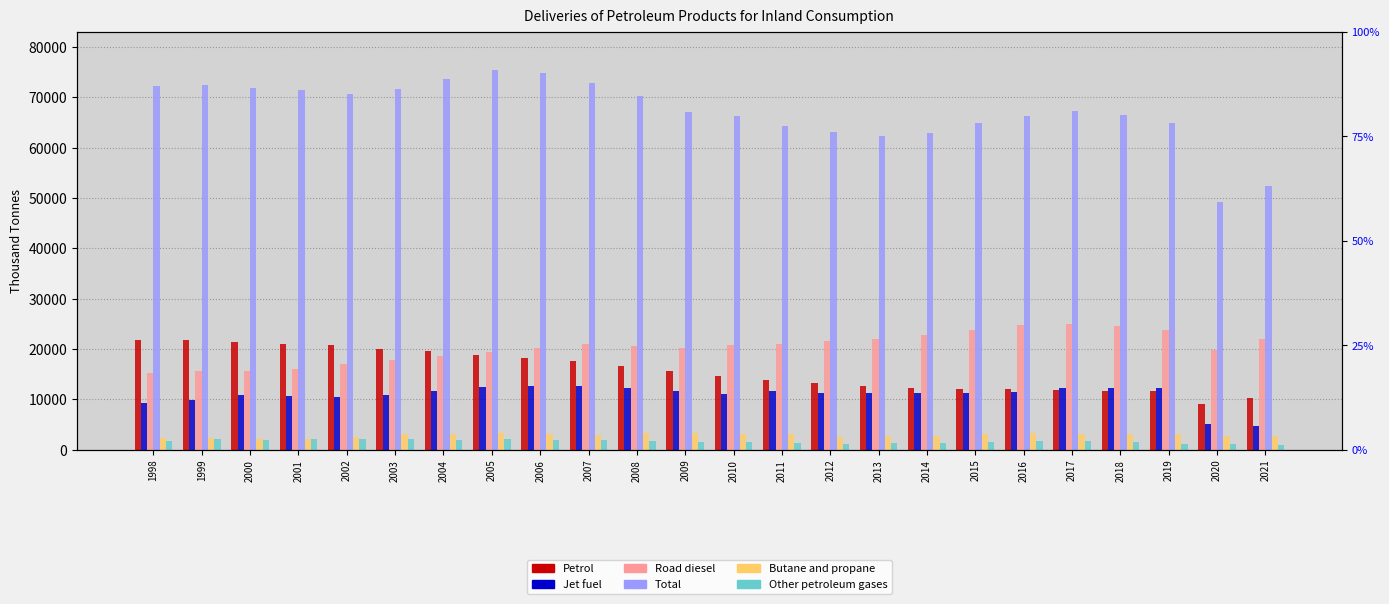

Reading right to left, transcribe all the data shown in this chart.

Petrol: 10240.5	9144.5	11713.4	11584.0	11793.4	11951.1	12082.0	12326.0	12573.8	13230.5	13894.8	14601.5	15612.6	16541.6	17614.9	18091.2	18852.2	19484.2	19918.6	20808.4	20939.7	21402.9	21787.5	21848.4
Jet fuel: 4674.1	4984.0	12318.6	12272.2	12185.9	11339.4	11331.2	11219.9	11241.8	11220.6	11573.8	11116.2	11532.7	12142.4	12574.4	12640.6	12497.3	11636.9	10764.2	10518.9	10614.1	10806.1	9939.4	9240.9
Road diesel: 22007.8	19693.5	23806.1	24626.7	24910.9	24648.5	23655.8	22675.3	21925.6	21537.7	20990.8	20740.4	20112.1	20500.8	21038.3	20160.9	19377.2	18514.2	17712.4	16926.3	16059.1	15631.7	15507.8	15143.1
Total: 52363.7	49193.5	64803.3	66394.3	67317.9	66193.6	64835.4	62852.5	62397.0	63047.8	64243.2	66295.0	67060.0	70264.1	72748.0	74895.9	75496.3	73641.6	71698.4	70556.6	71354.3	71944.5	72435.9	72260.6
Butane and propane: 2784.7	2730.2	3109.1	3118.4	3131.6	3193.8	3109.7	2654.7	2611.3	2492.5	3077.4	3031.5	3228.7	3319.8	2827.0	3126.9	3314.5	3115.5	3019.0	2553.3	2096.6	2069.6	2248.8	2369.4
Other petroleum gases: 884.0	1110.8	1100.6	1445.9	1667.5	1648.5	1401.7	1292.8	1245.4	1090.2	1292.3	1523.9	1590.6	1697.8	1814.8	1919.8	2020.7	1918.3	2113.9	2181.2	2076.9	1886.3	2041.0	1752.0